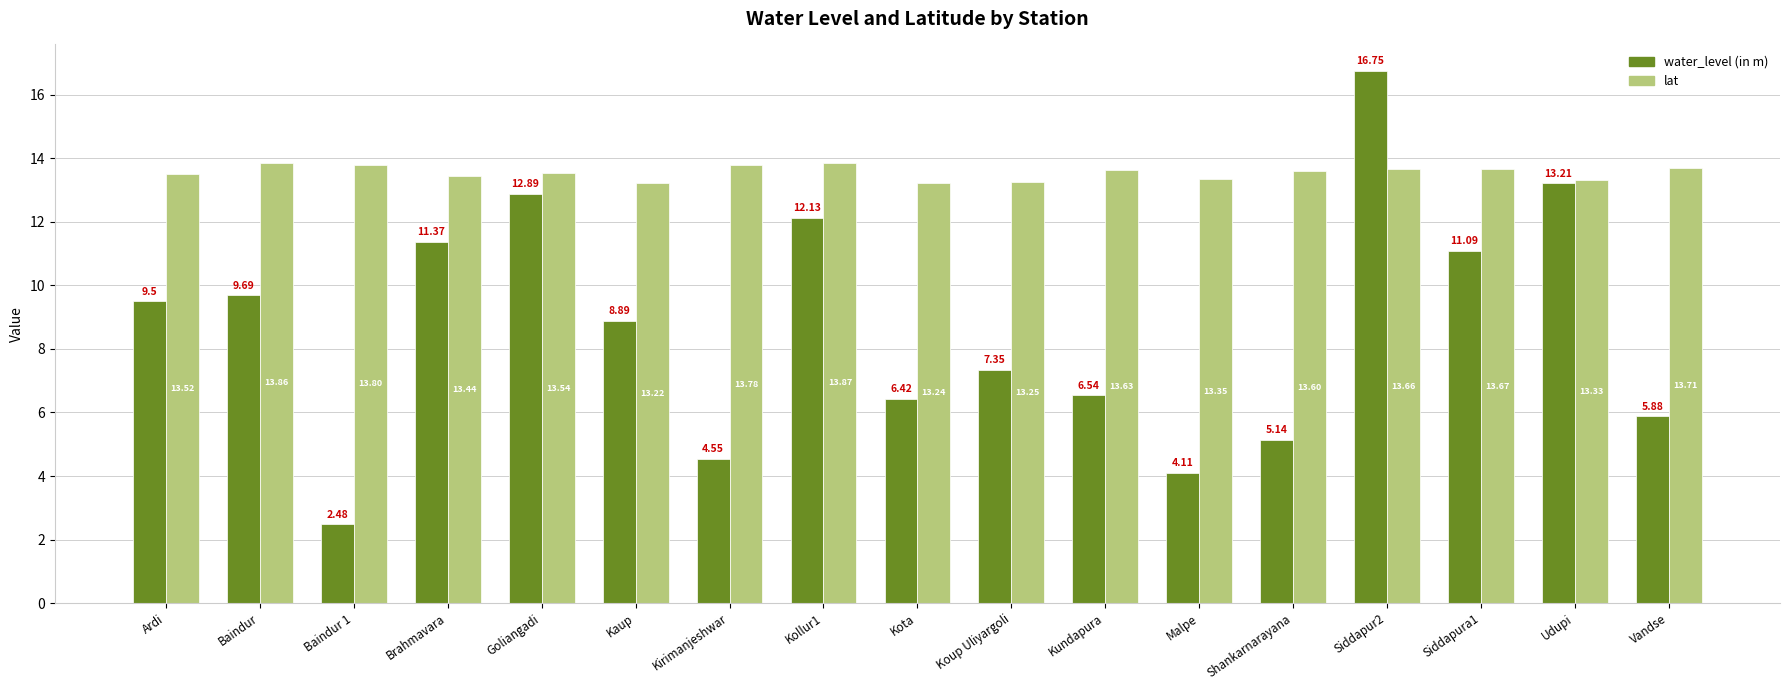

How many bars are there in total?

34